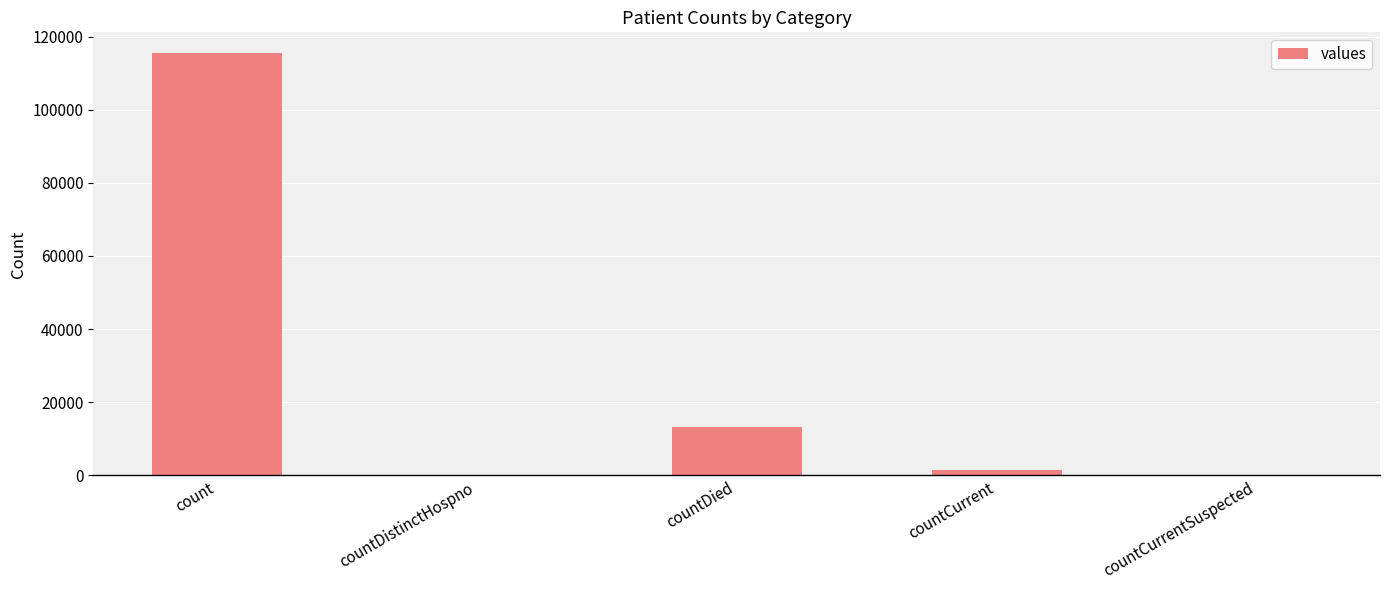

At which label is the value closest to 57689?

countDied